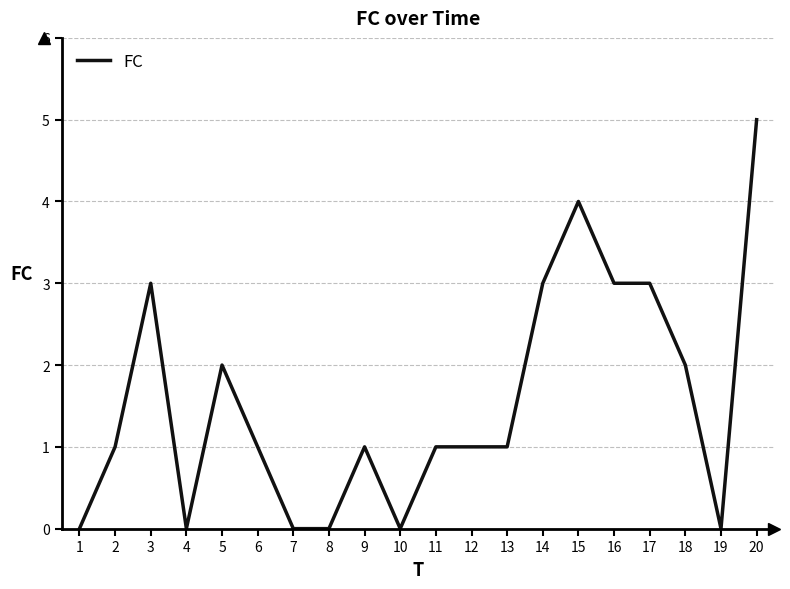

Which label corresponds to the largest value in the chart?

20